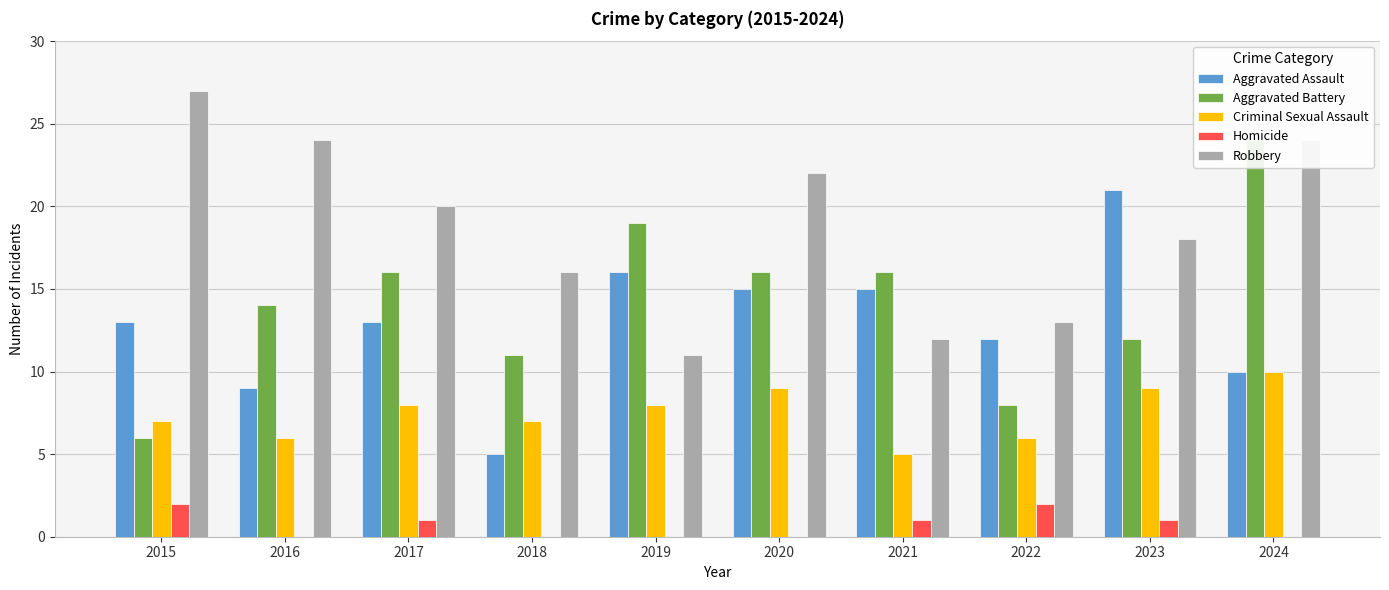

Which series has the widest spread of values?

Aggravated Battery